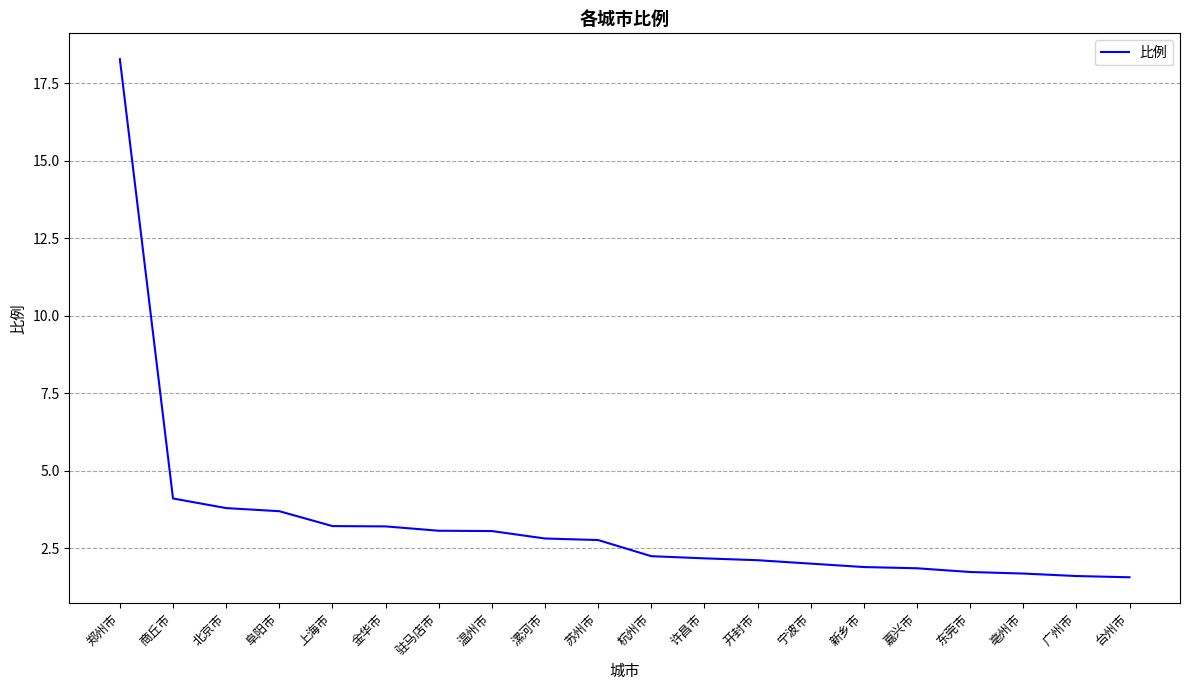

True or false: the data shows 2.1 at 上海市.

False